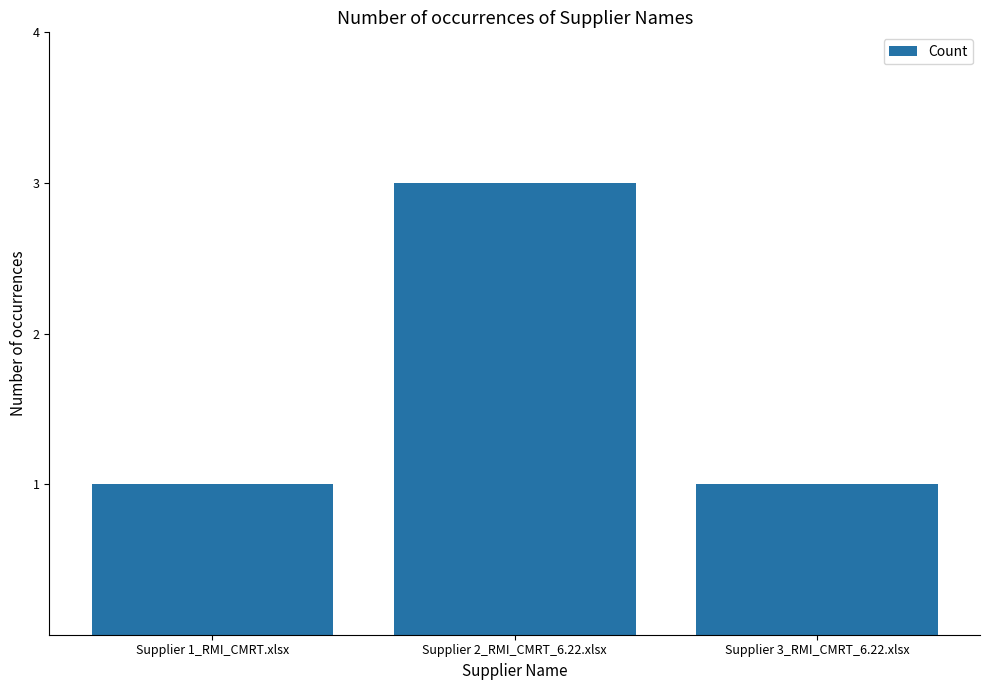

Reading left to right, what are all the values shown in this chart?

1	3	1